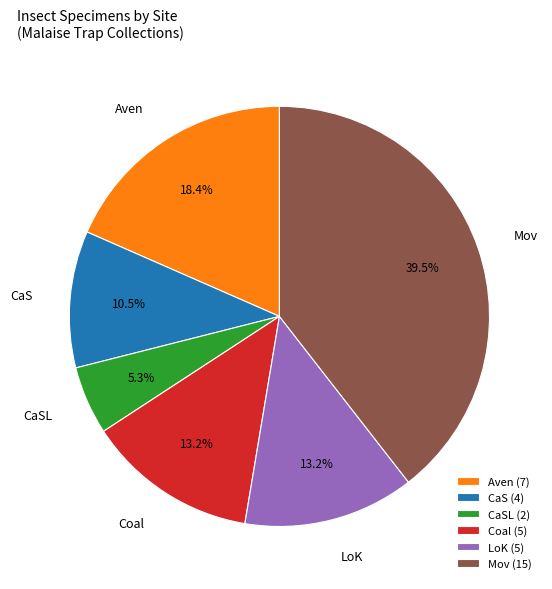

Is there a majority slice in this chart?

No